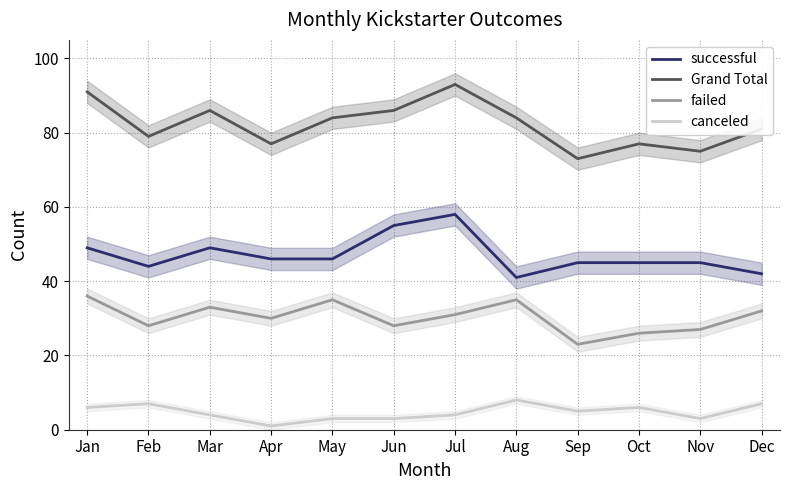

Reading left to right, transcribe all the data shown in this chart.

successful: 49	44	49	46	46	55	58	41	45	45	45	42
Grand Total: 91	79	86	77	84	86	93	84	73	77	75	81
failed: 36	28	33	30	35	28	31	35	23	26	27	32
canceled: 6	7	4	1	3	3	4	8	5	6	3	7